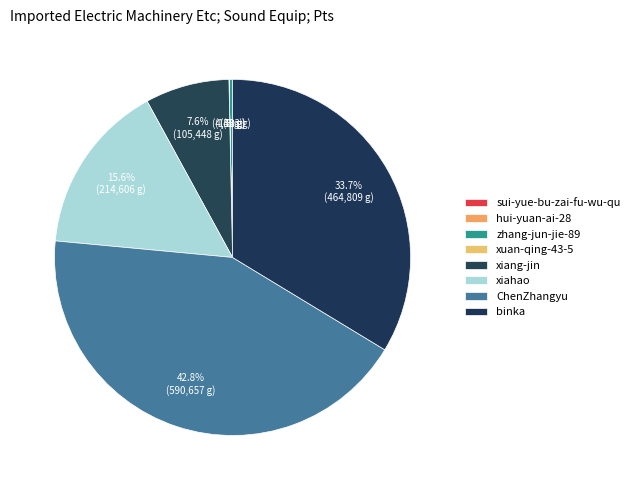

Approximately how many times larger is the value at zhang-jun-jie-89 compared to xuan-qing-43-5?

33.3